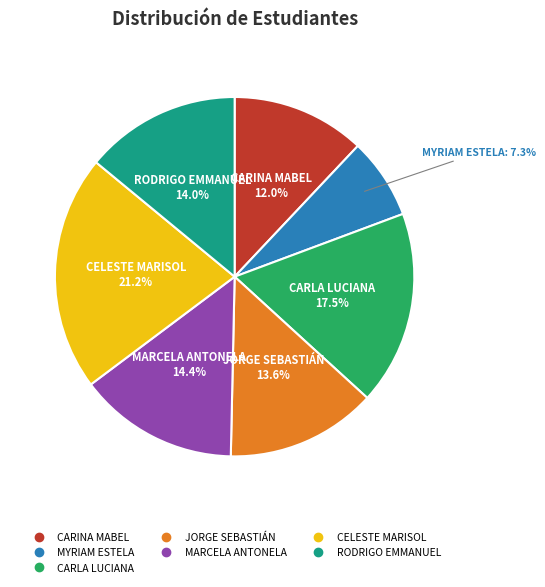

Combined, what portion of the pie is MYRIAM ESTELA and MARCELA ANTONELA?

21.7%